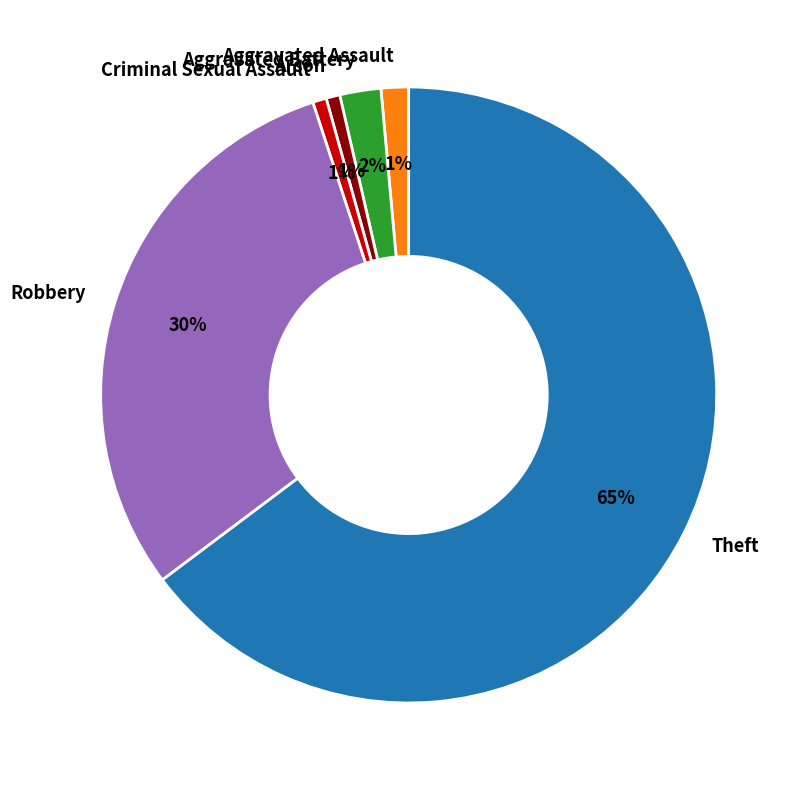

Which has a higher value, Theft or Criminal Sexual Assault?

Theft